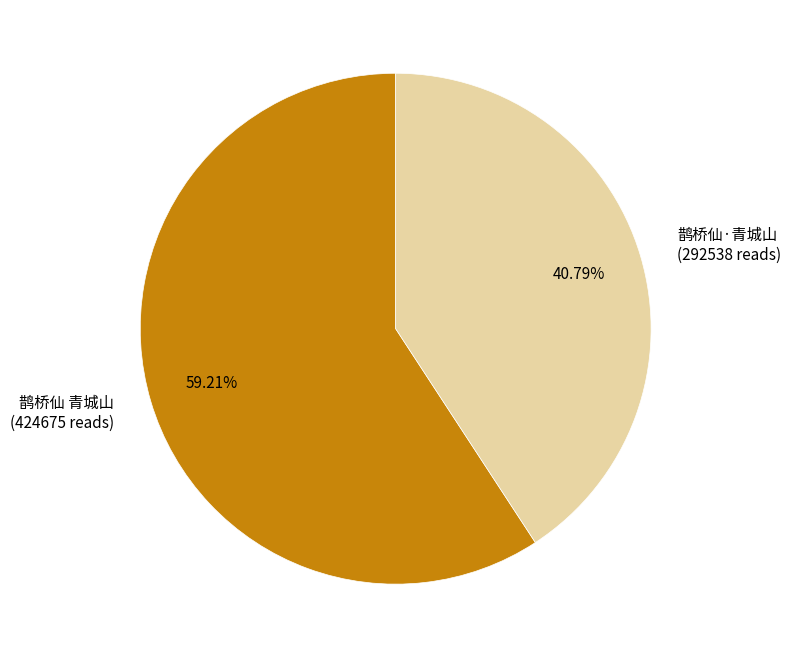

The 鹊桥仙 青城山 slice represents 59% of the pie. True or false?

True